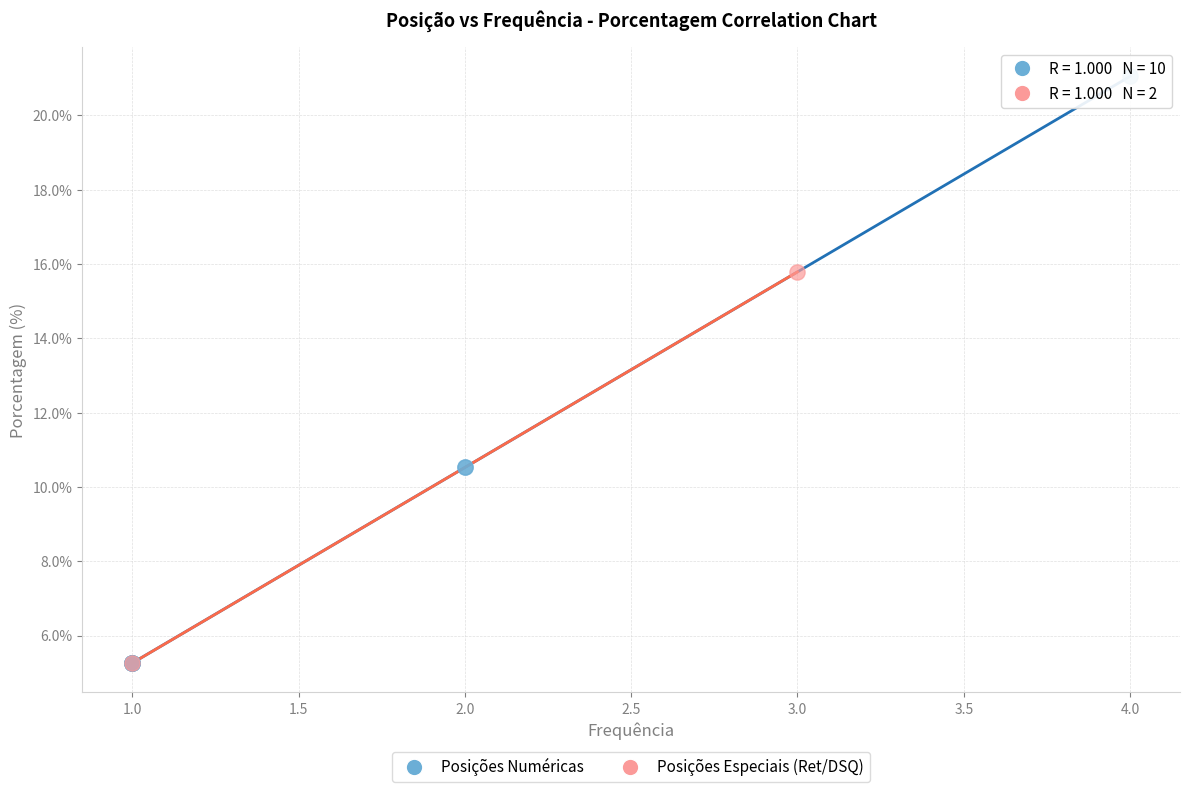

Which series has the widest spread of Y values?

Posições Numéricas